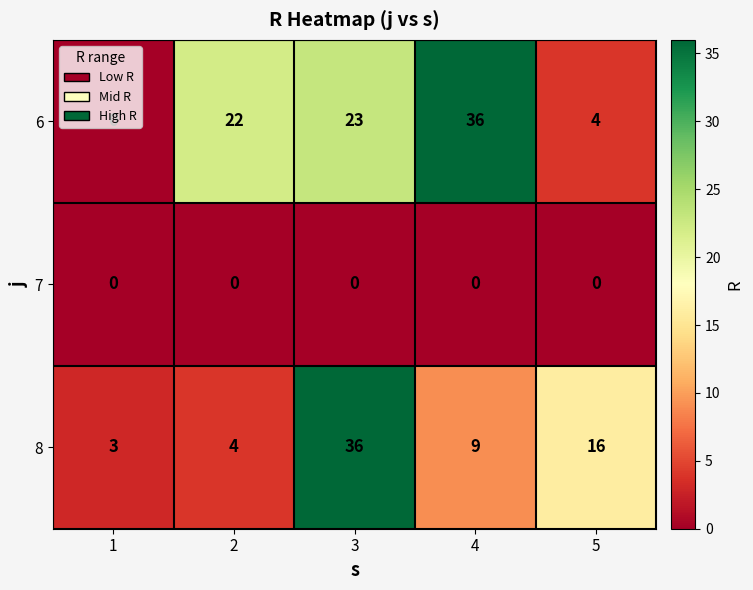

Which series has the largest total across all categories?

6